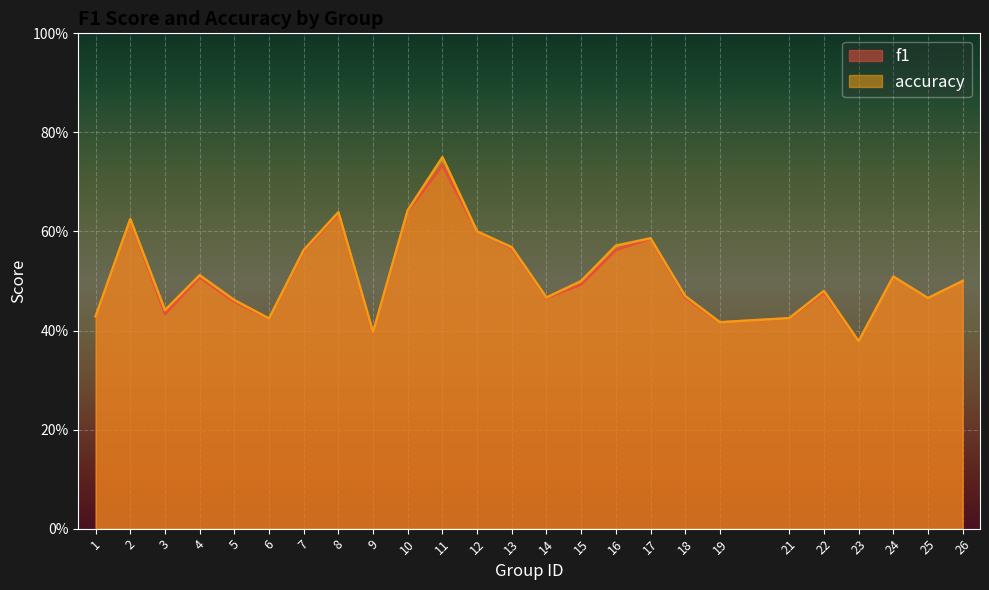

Which category has the highest value across all series?

11